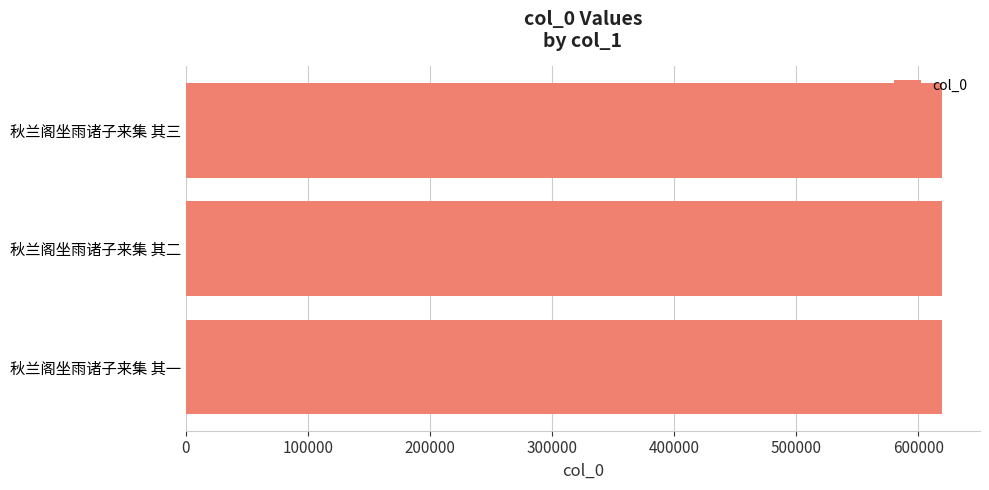

What is the label of the 3rd bar from the bottom?

秋兰阁坐雨诸子来集 其三